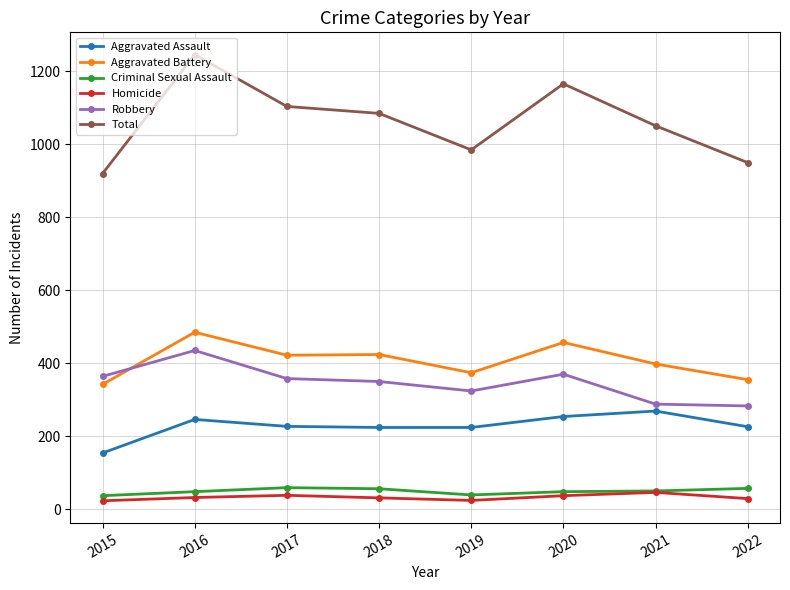

What is the value of the Aggravated Battery point at the 8th from the left?

355